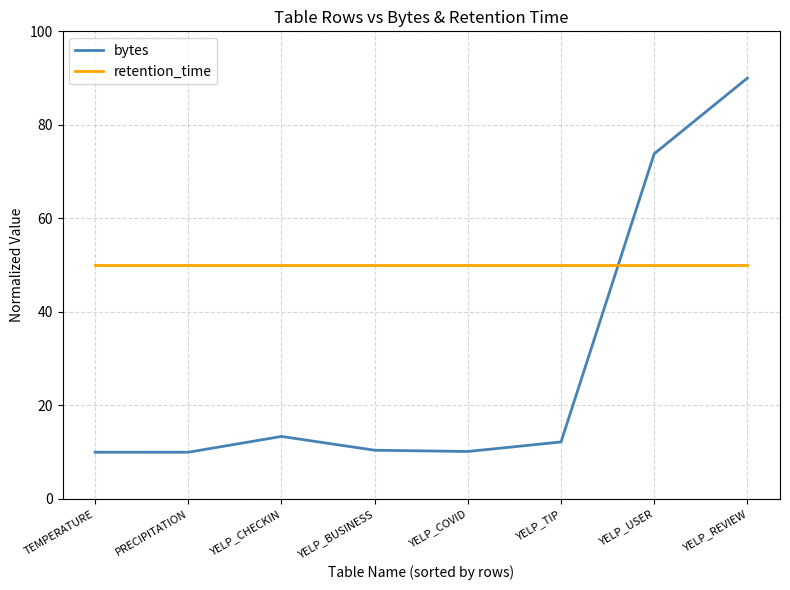

Where does the bytes series first go above 12?

YELP_CHECKIN